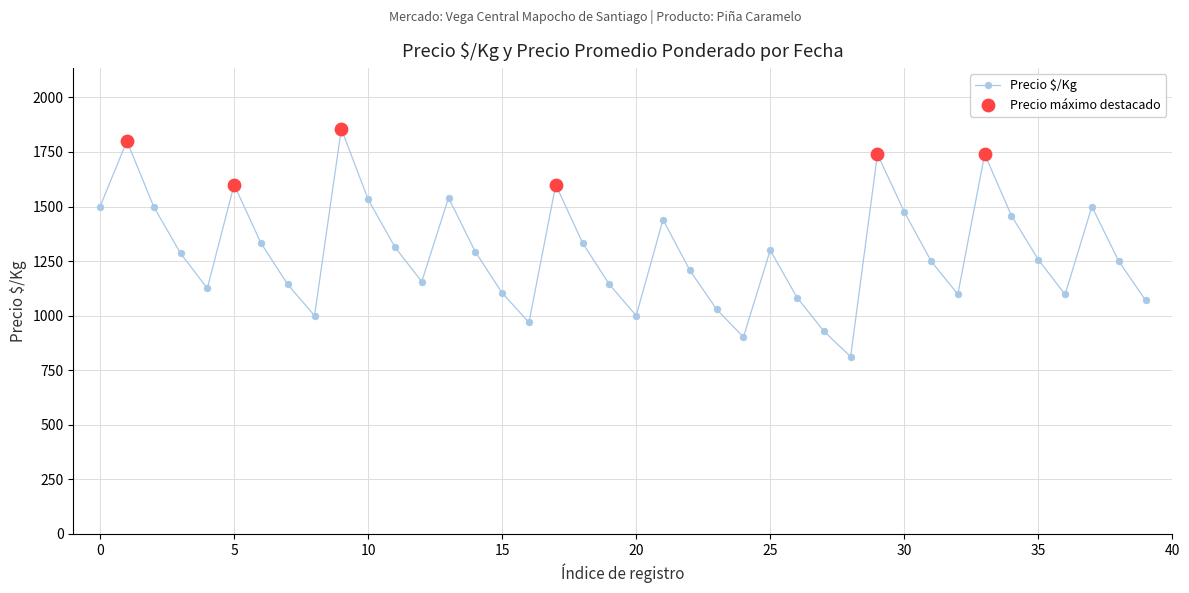

What is the value of the 36th point from the left?

1257